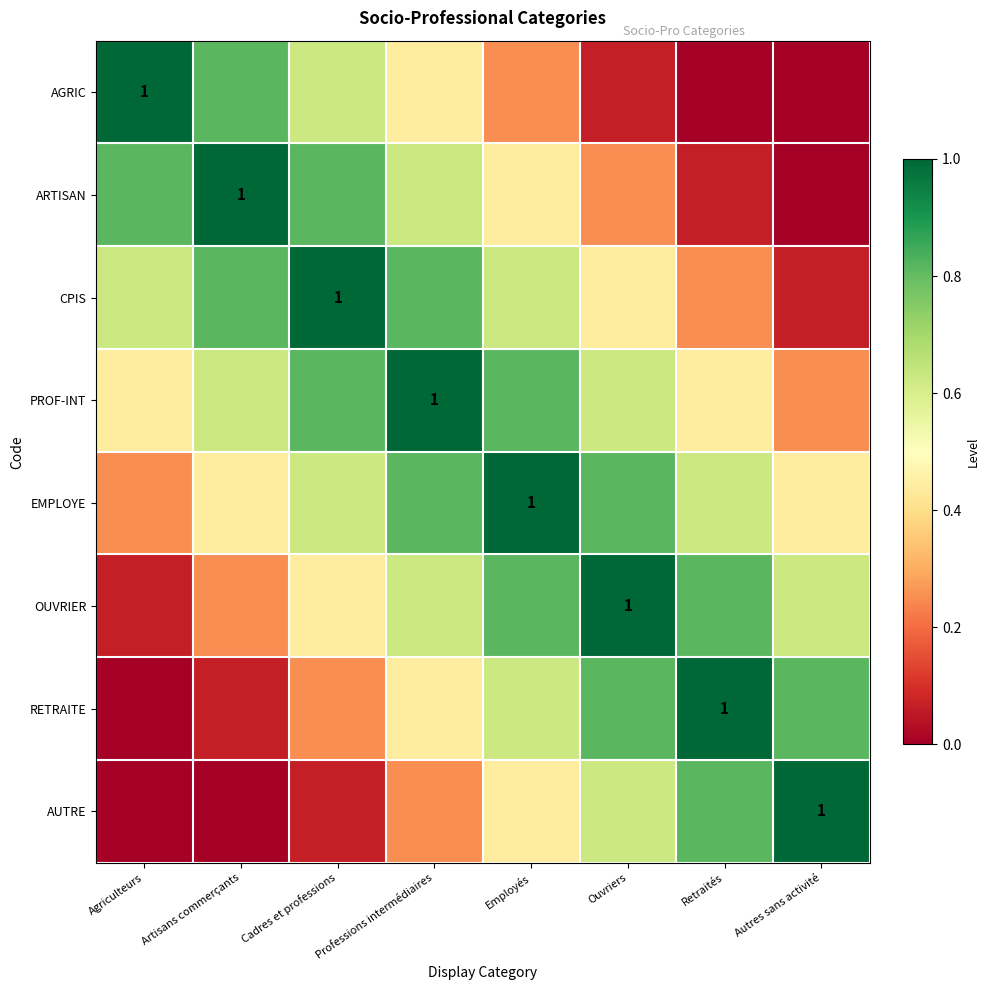

At which category does the chart reach its minimum across all series?

Retraités